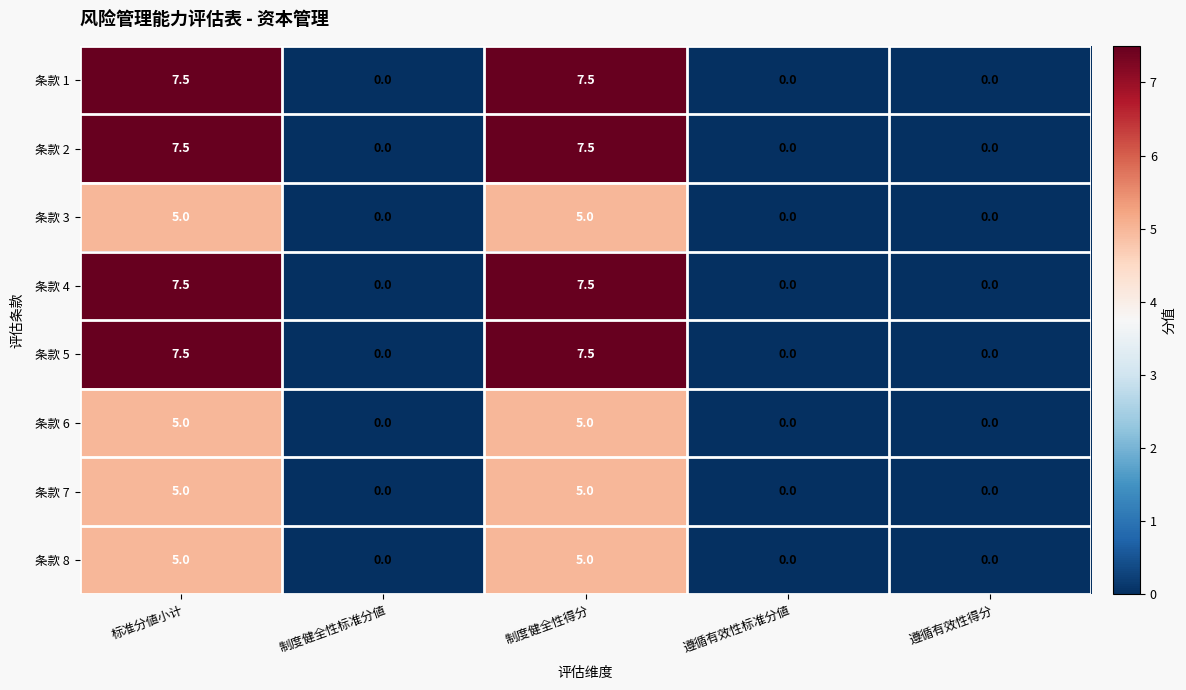

Count the 条款 3 values in the range 0 to 5.

5